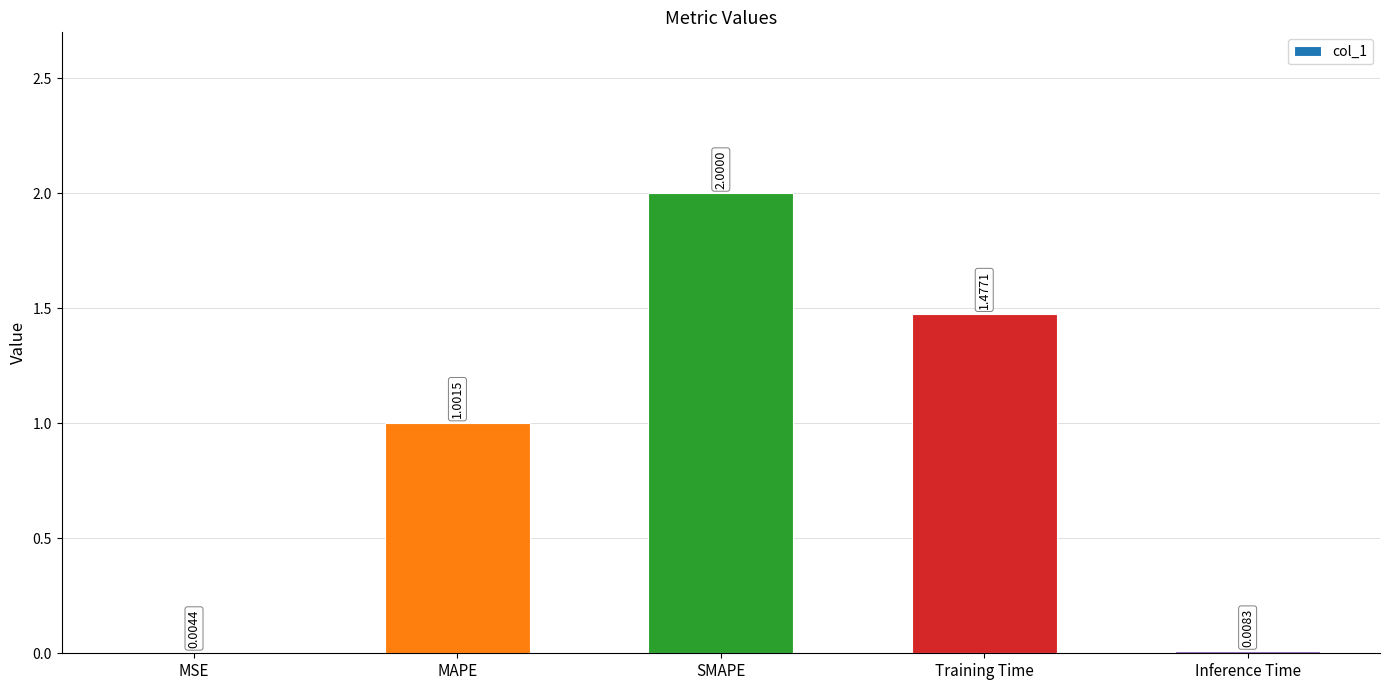

At which category does the chart reach its peak across all series?

SMAPE